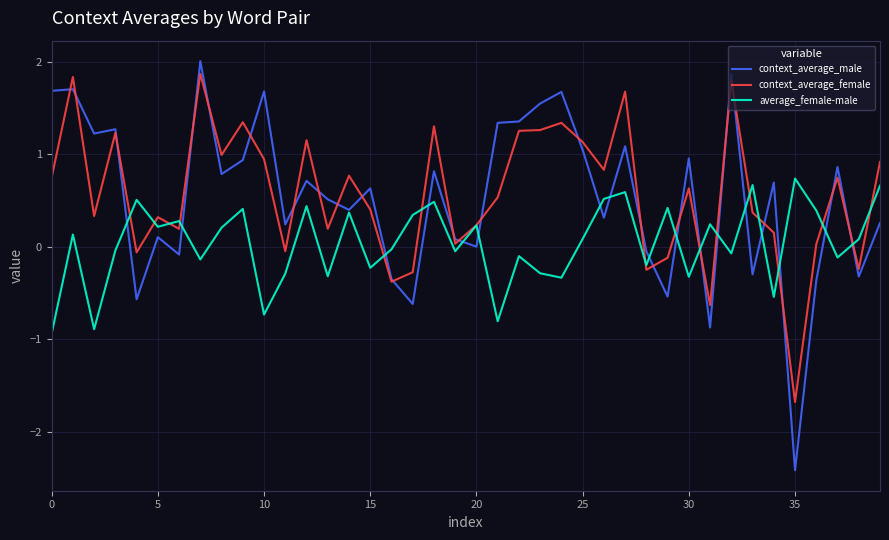

Which series has the widest spread of values?

context_average_male